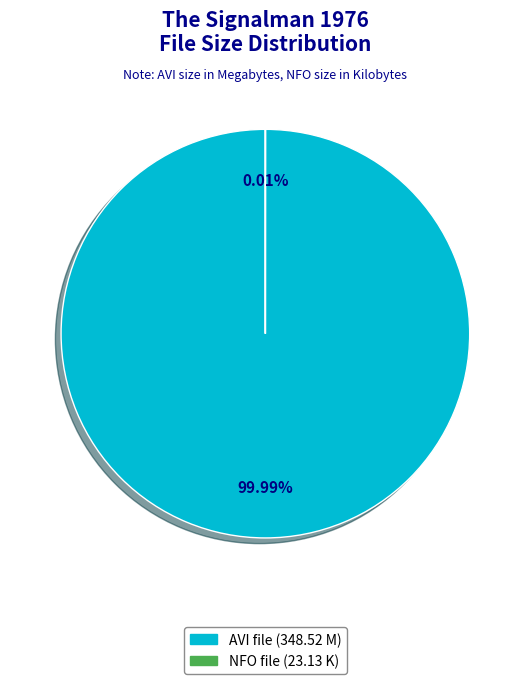

Is there a majority slice in this chart?

Yes